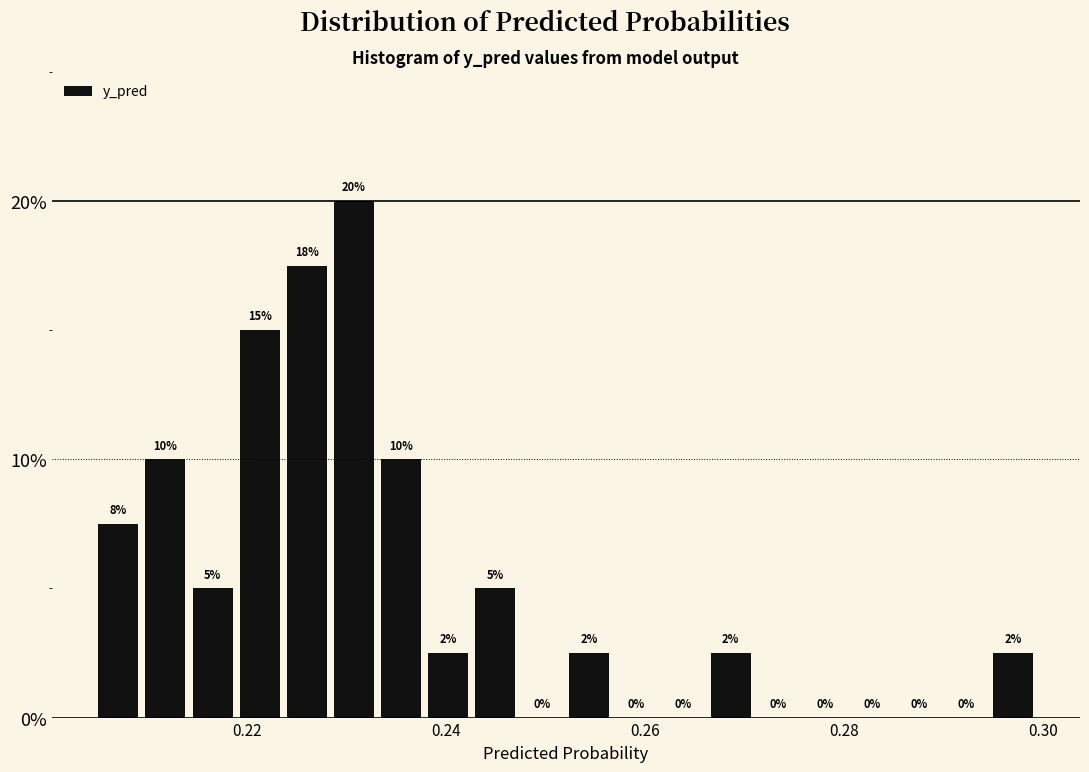

Around what value on the x-axis is the tallest bar? Give the approximate position of its centre, as read against the axis.

0.230